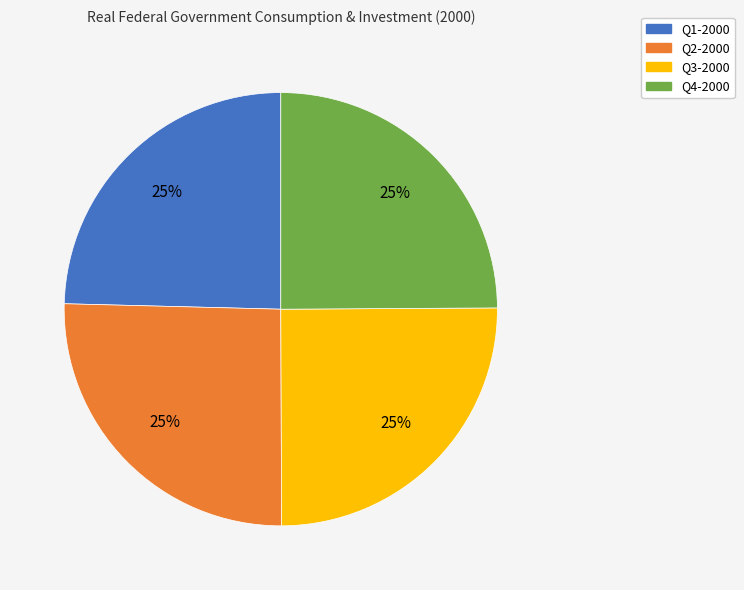

To the nearest percent, what is the combined percentage of Q1-2000 and Q4-2000?

50%